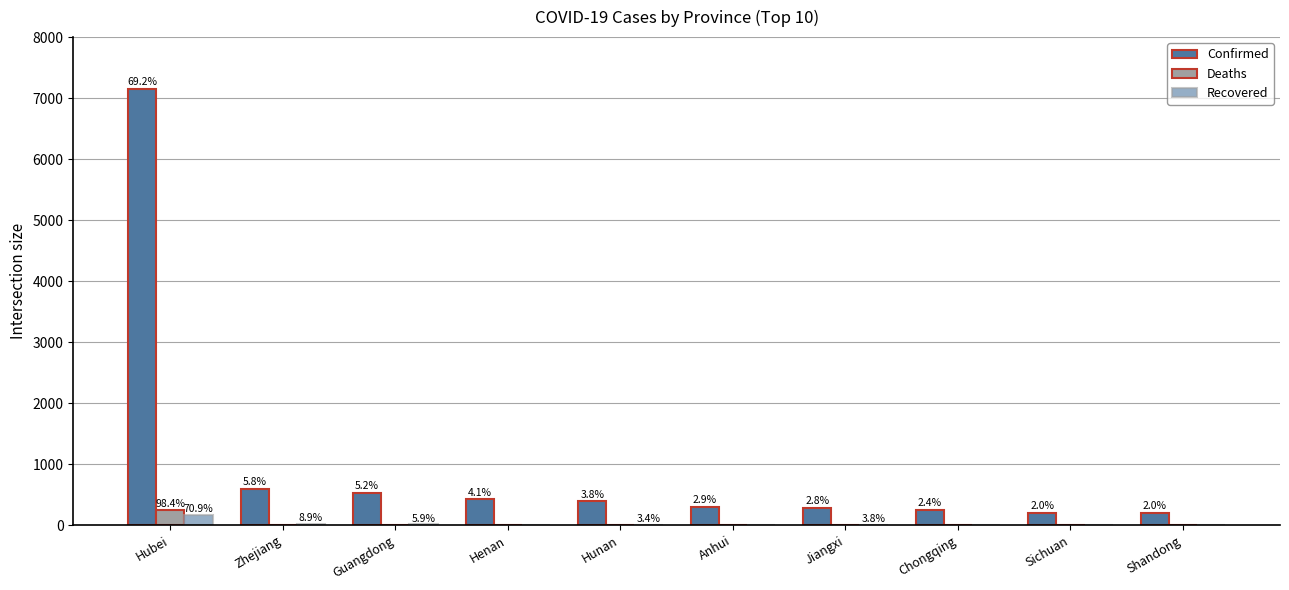

Does the chart contain stacked bars?

No